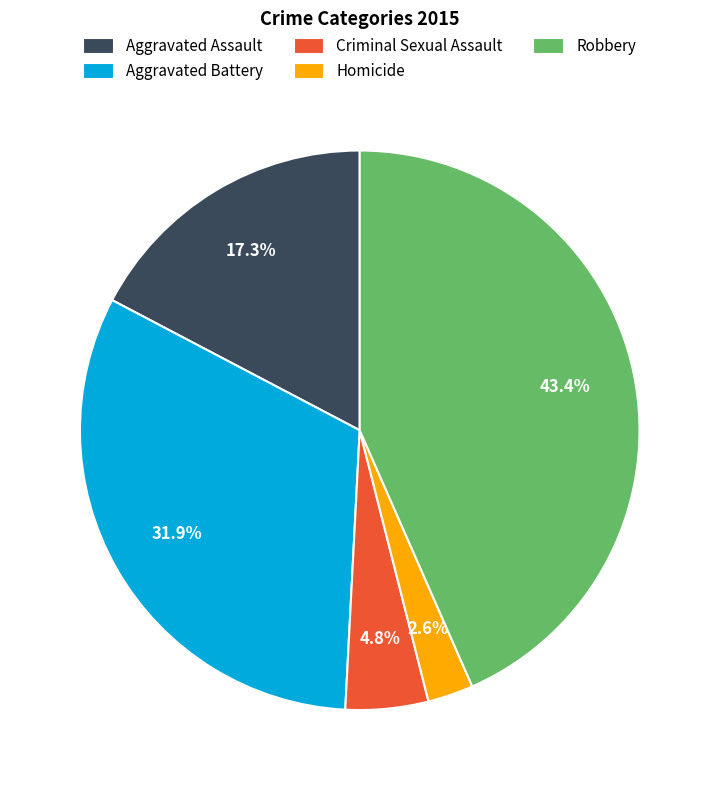

Count the number of slices in the pie.

5